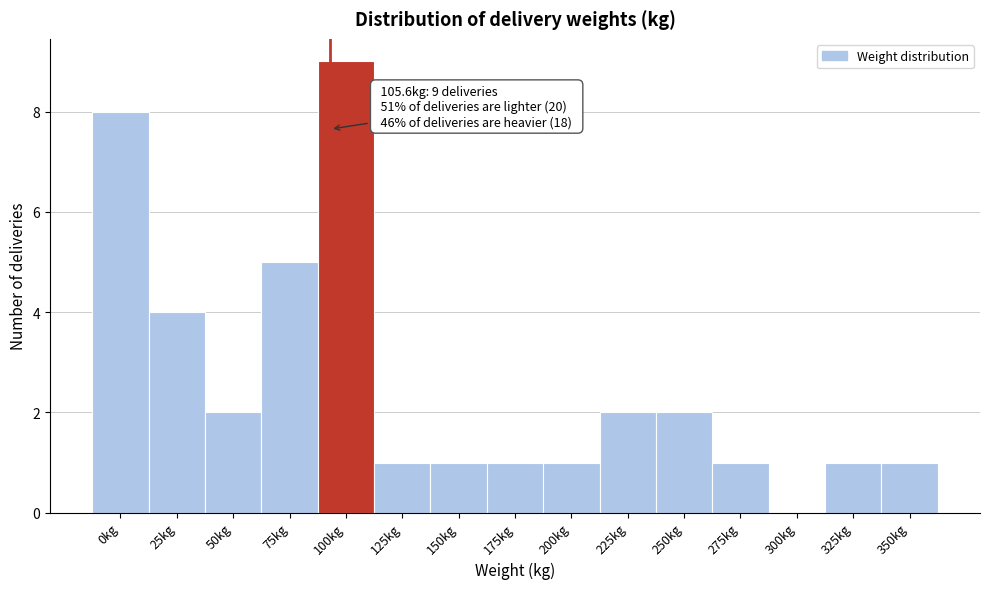

Reading left to right, what are all the values shown in this chart?

0kg=8	25kg=4	50kg=2	75kg=5	100kg=9	125kg=1	150kg=1	175kg=1	200kg=1	225kg=2	250kg=2	275kg=1	300kg=0	325kg=1	350kg=1